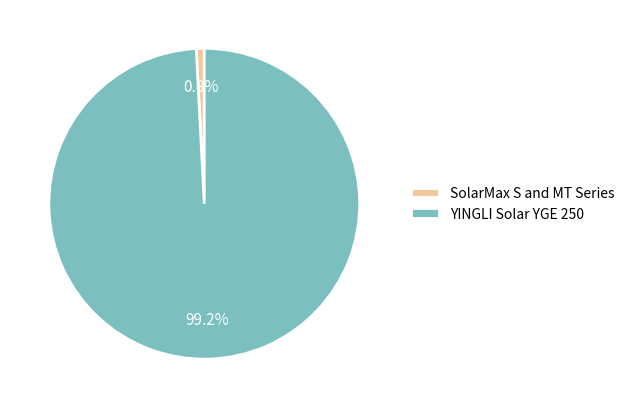

The SolarMax S and MT Series slice represents 9% of the pie. True or false?

False